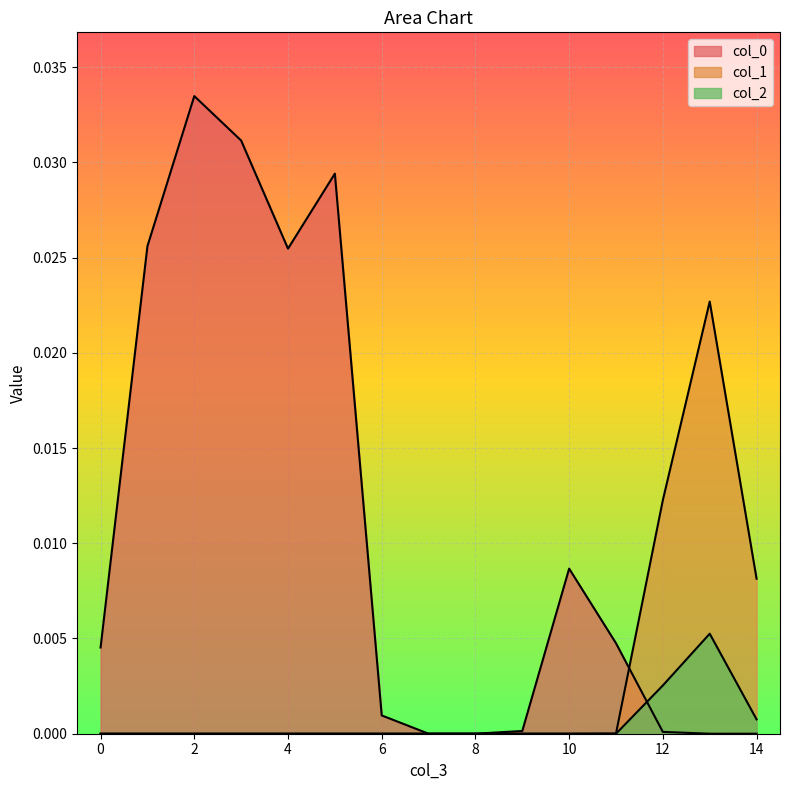

True or false: col_0 and col_2 cross at least once.

True